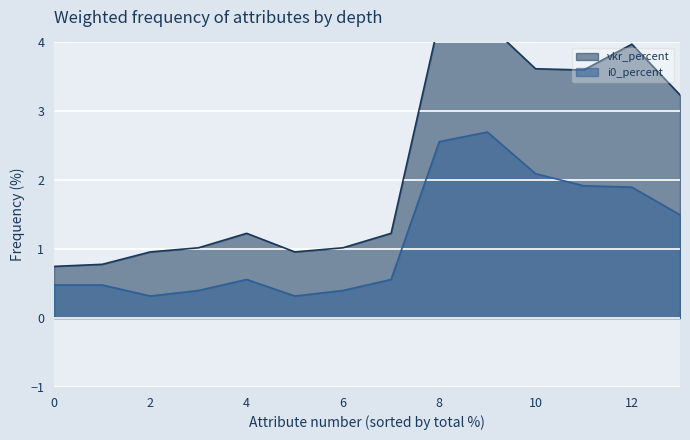

The i0_percent series shows 2.1 at 10. True or false?

True